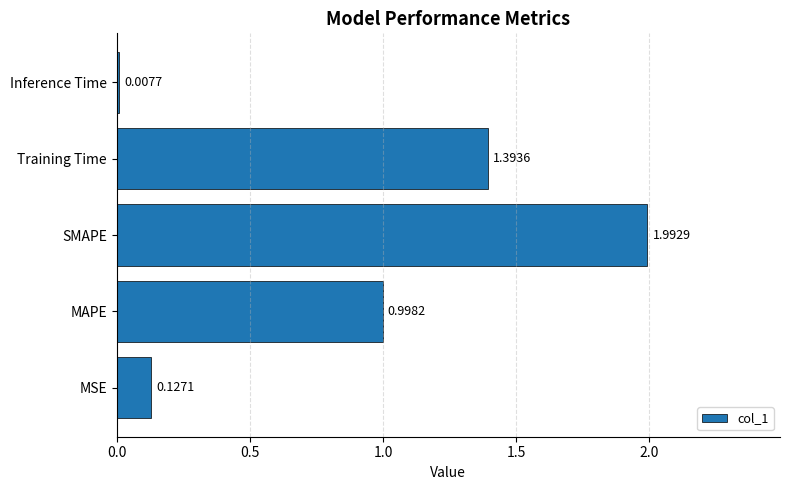

Are the bars grouped side by side (vs. stacked)?

No